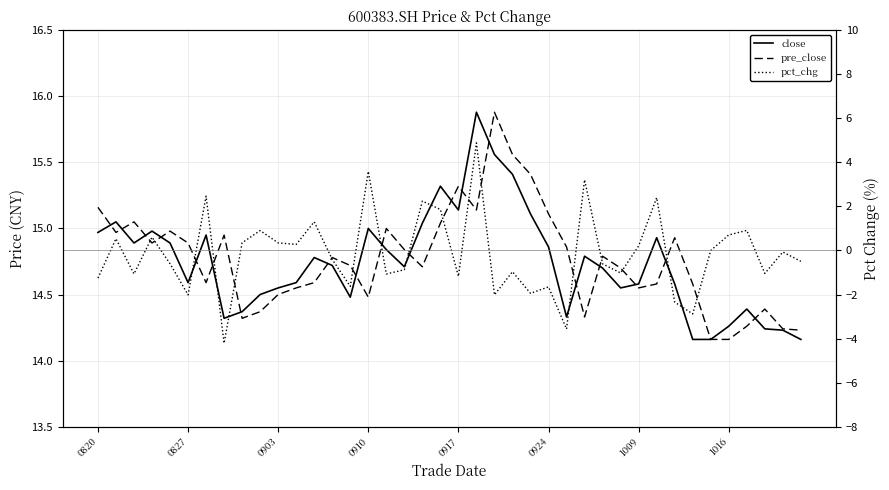

Which series has the largest total across all categories?

pre_close